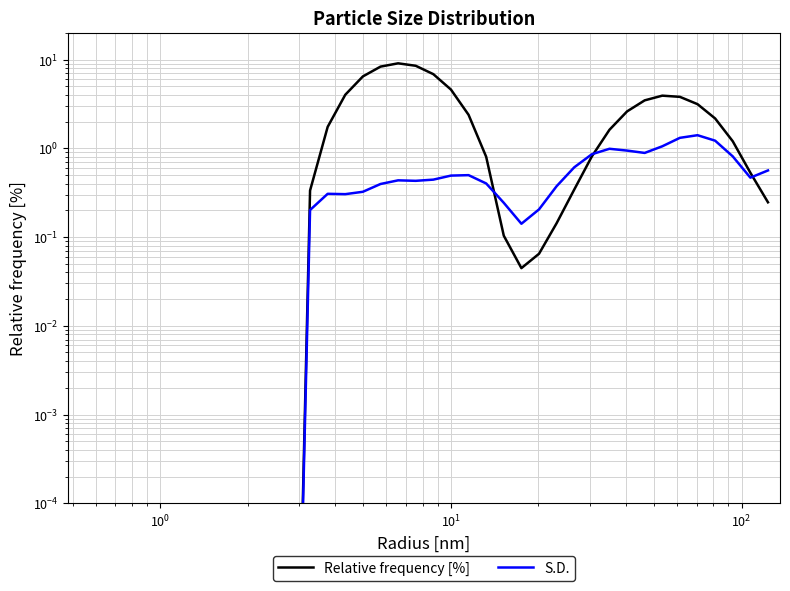

How many times do Relative frequency [%] and S.D. cross each other?

3